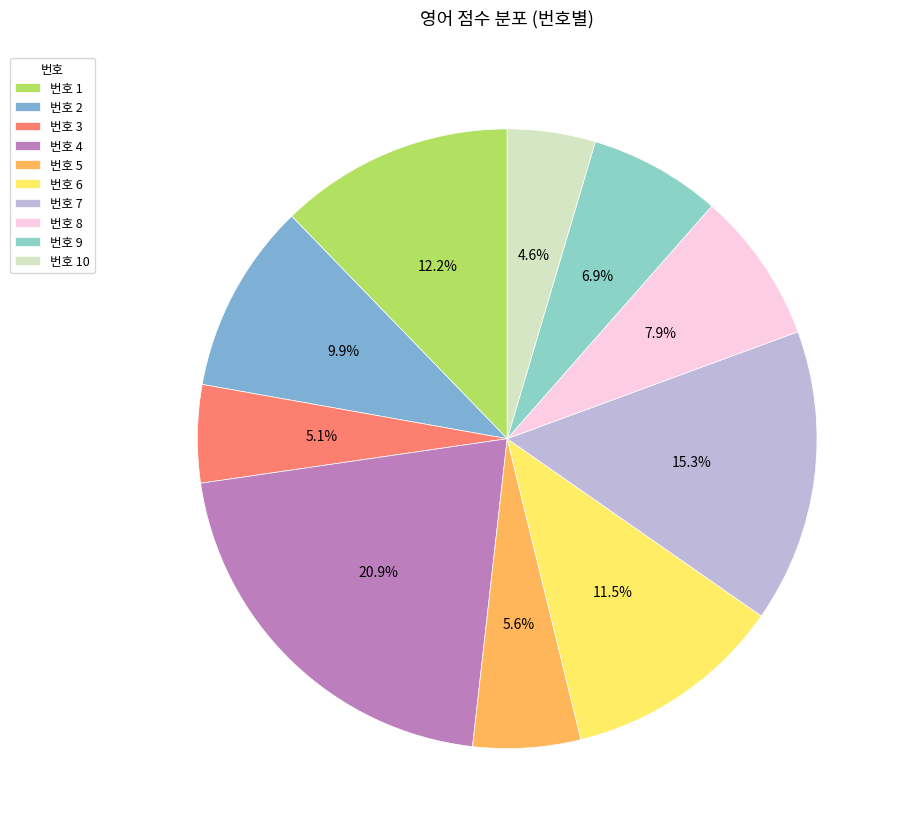

Which slice is the largest?

번호 4